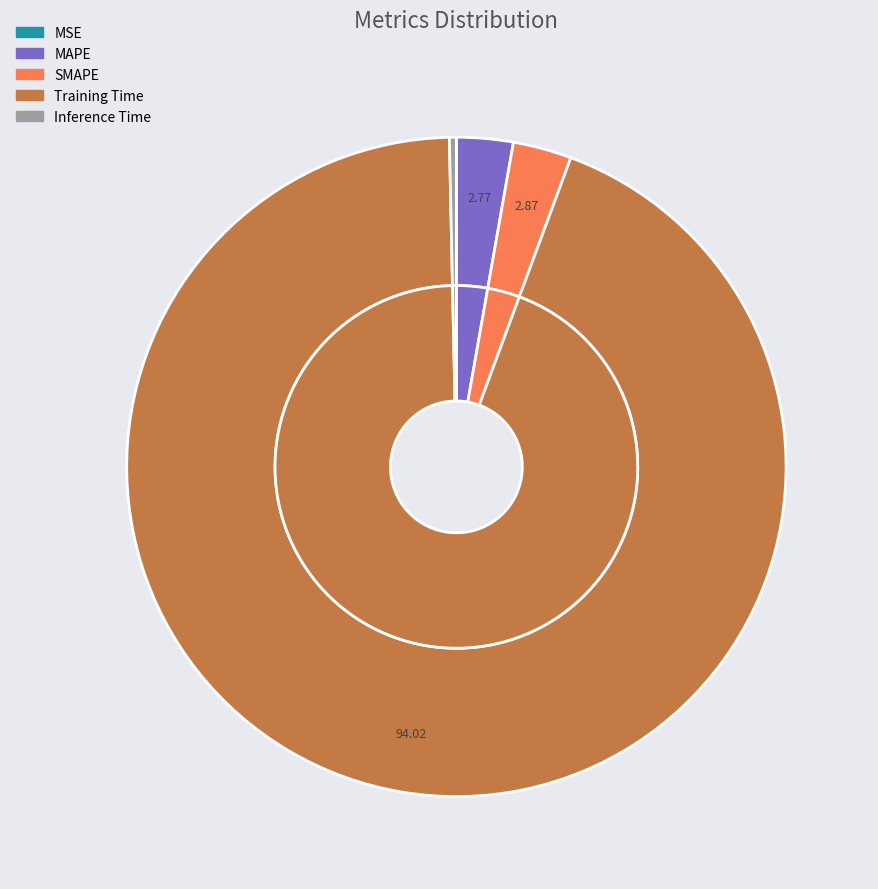

Does SMAPE account for over 50% of the chart?

No